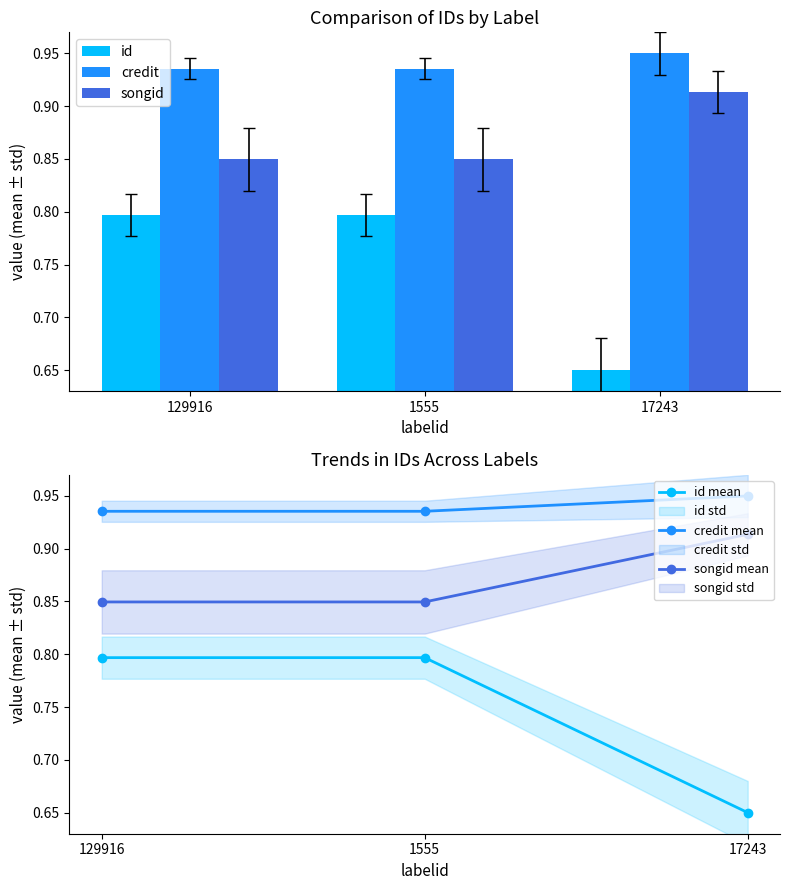

Read the songid mean value at 1555.

0.8